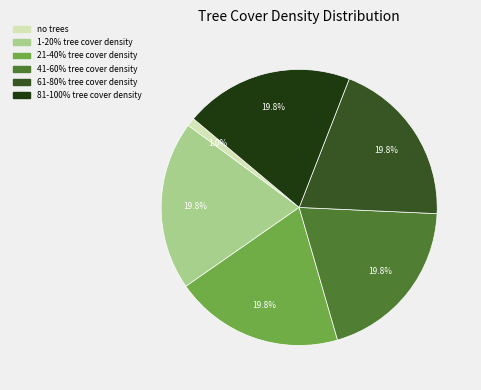

What percentage is the no trees slice, to the nearest percent?

1%